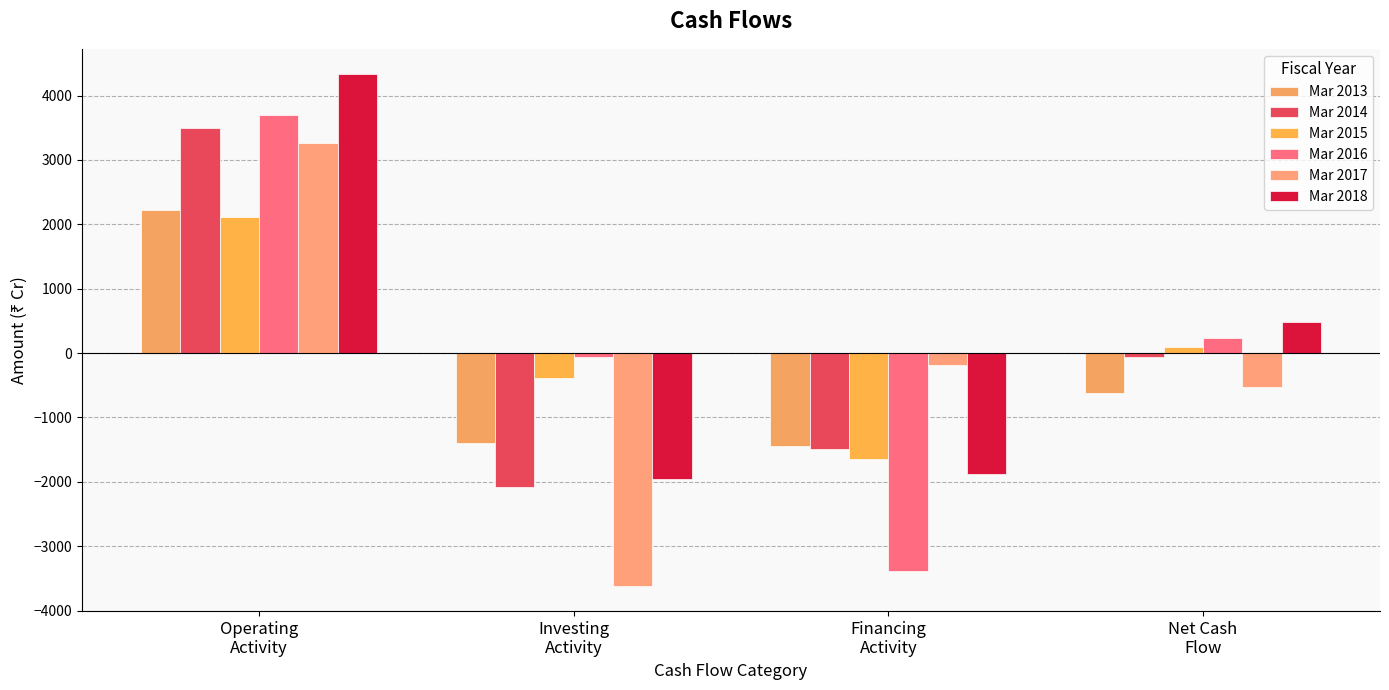

List the labels in order of Mar 2018 value, largest first.

Operating
Activity, Net Cash
Flow, Financing
Activity, Investing
Activity